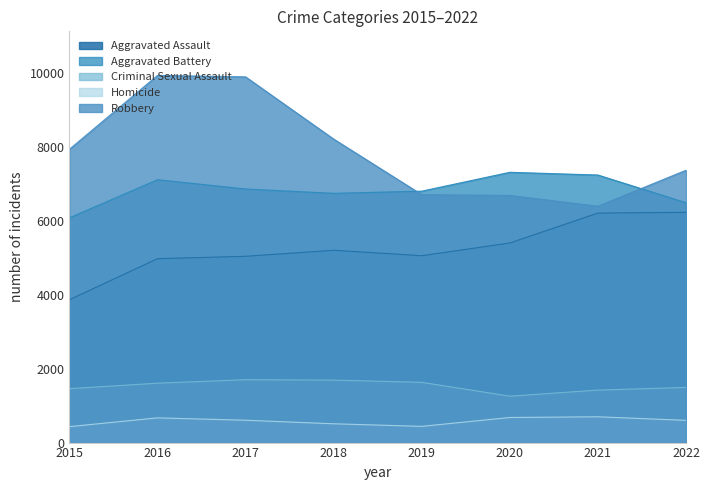

What is the difference between the second highest and second lowest values in the Aggravated Assault series?

1233